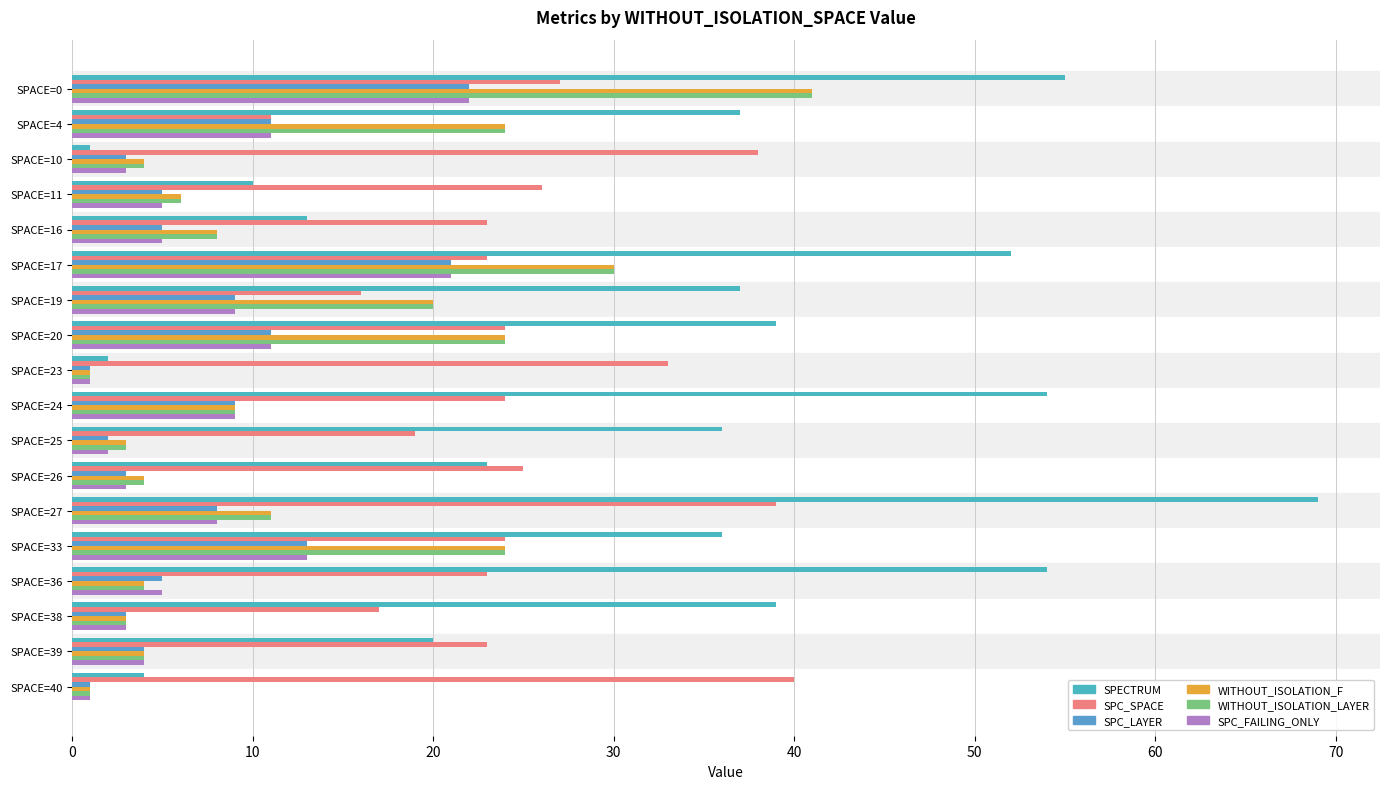

Reading right to left, list all the values displayed in this chart.

SPECTRUM: 4	20	39	54	36	69	23	36	54	2	39	37	52	13	10	1	37	55
SPC_SPACE: 40	23	17	23	24	39	25	19	24	33	24	16	23	23	26	38	11	27
SPC_LAYER: 1	4	3	5	13	8	3	2	9	1	11	9	21	5	5	3	11	22
WITHOUT_ISOLATION_F: 1	4	3	4	24	11	4	3	9	1	24	20	30	8	6	4	24	41
WITHOUT_ISOLATION_LAYER: 1	4	3	4	24	11	4	3	9	1	24	20	30	8	6	4	24	41
SPC_FAILING_ONLY: 1	4	3	5	13	8	3	2	9	1	11	9	21	5	5	3	11	22